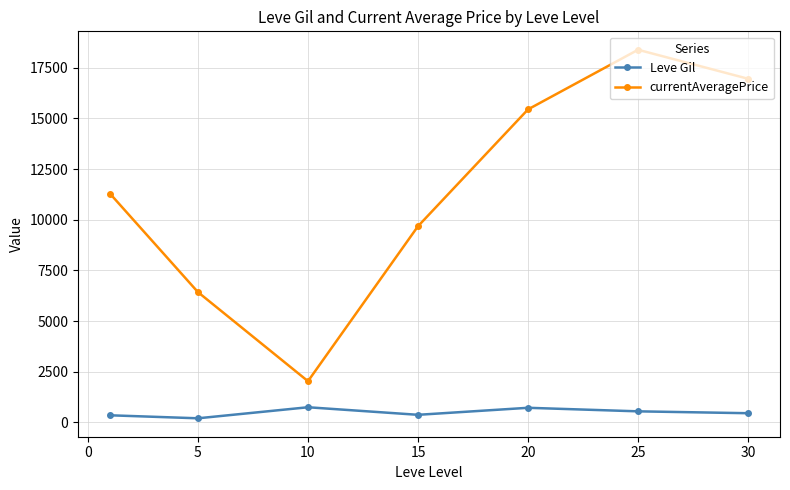

What is the average value of the Leve Gil series?

484.1